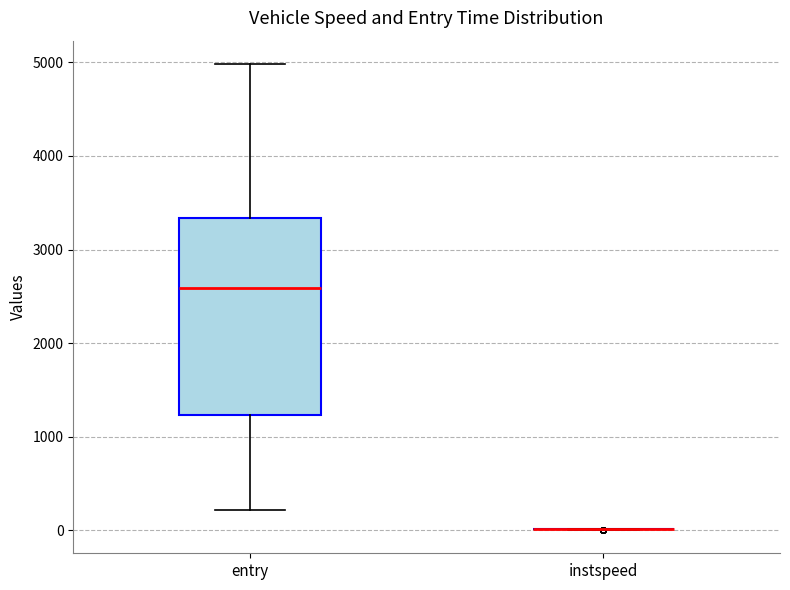

Which box is the tallest, from its lower edge to its upper edge?

entry